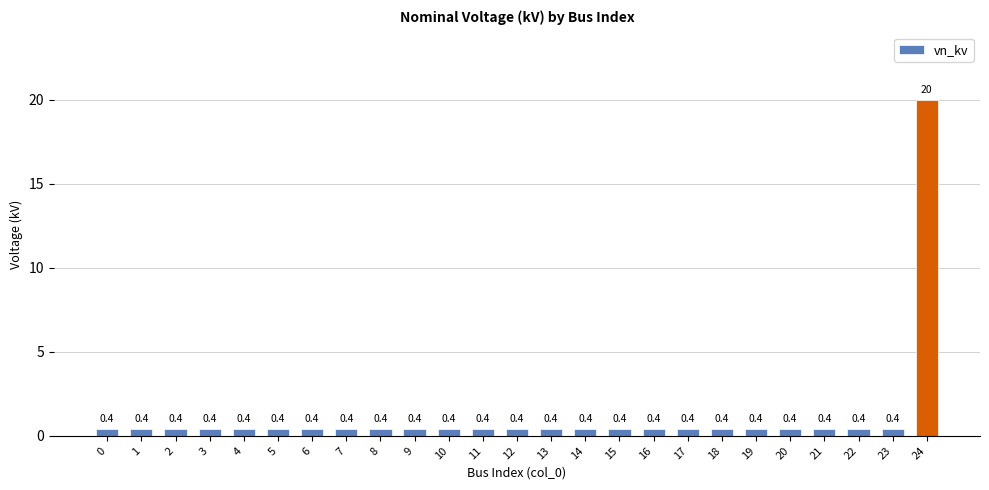

Reading left to right, what are all the values shown in this chart?

0=0.4	1=0.4	2=0.4	3=0.4	4=0.4	5=0.4	6=0.4	7=0.4	8=0.4	9=0.4	10=0.4	11=0.4	12=0.4	13=0.4	14=0.4	15=0.4	16=0.4	17=0.4	18=0.4	19=0.4	20=0.4	21=0.4	22=0.4	23=0.4	24=20.0